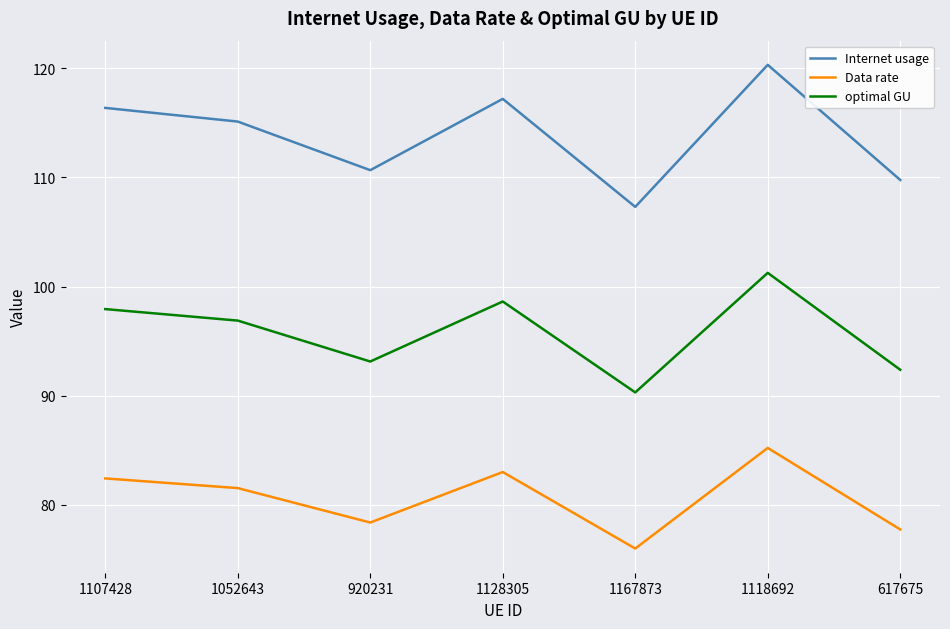

What are all the series names shown in the legend?

Internet usage, Data rate, optimal GU